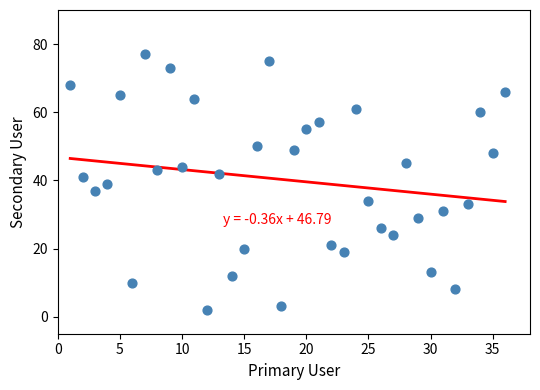

What is the range of Y values (max minus min)?

75